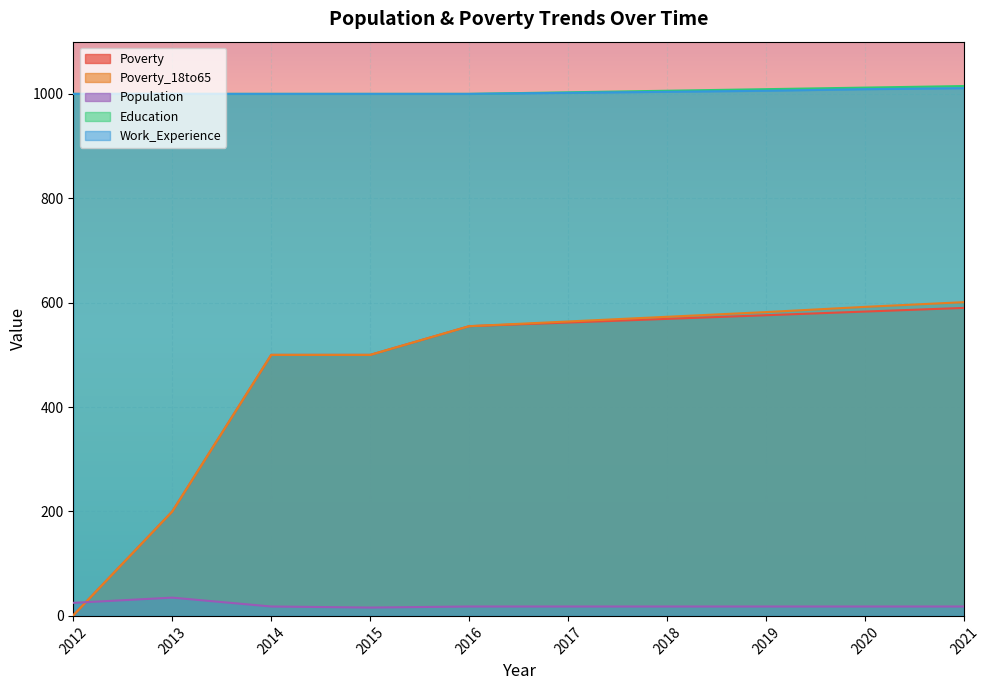

Where does the Population series first go above 18?

2012